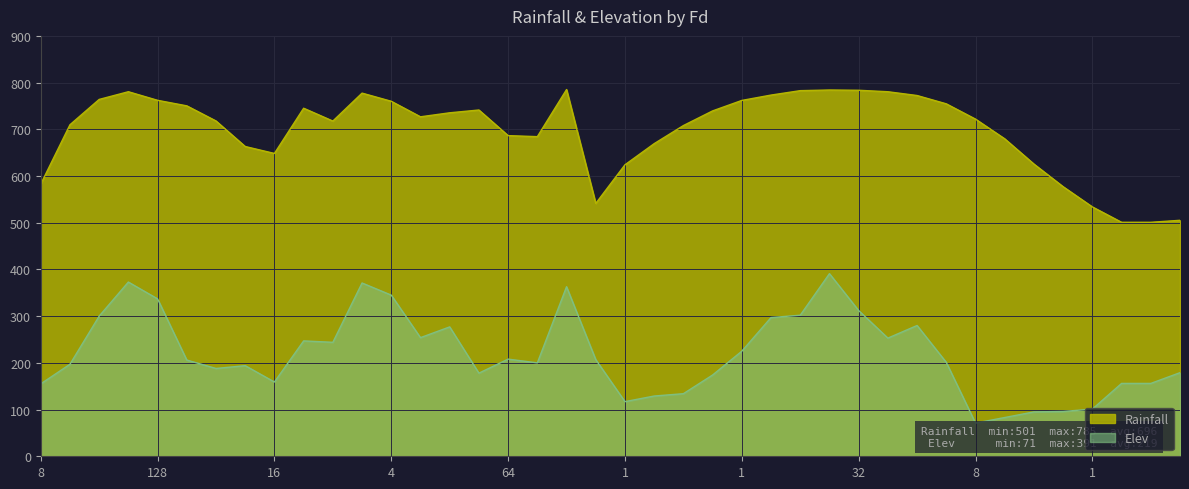

True or false: Elev has a value of 71.0 at 8.

True